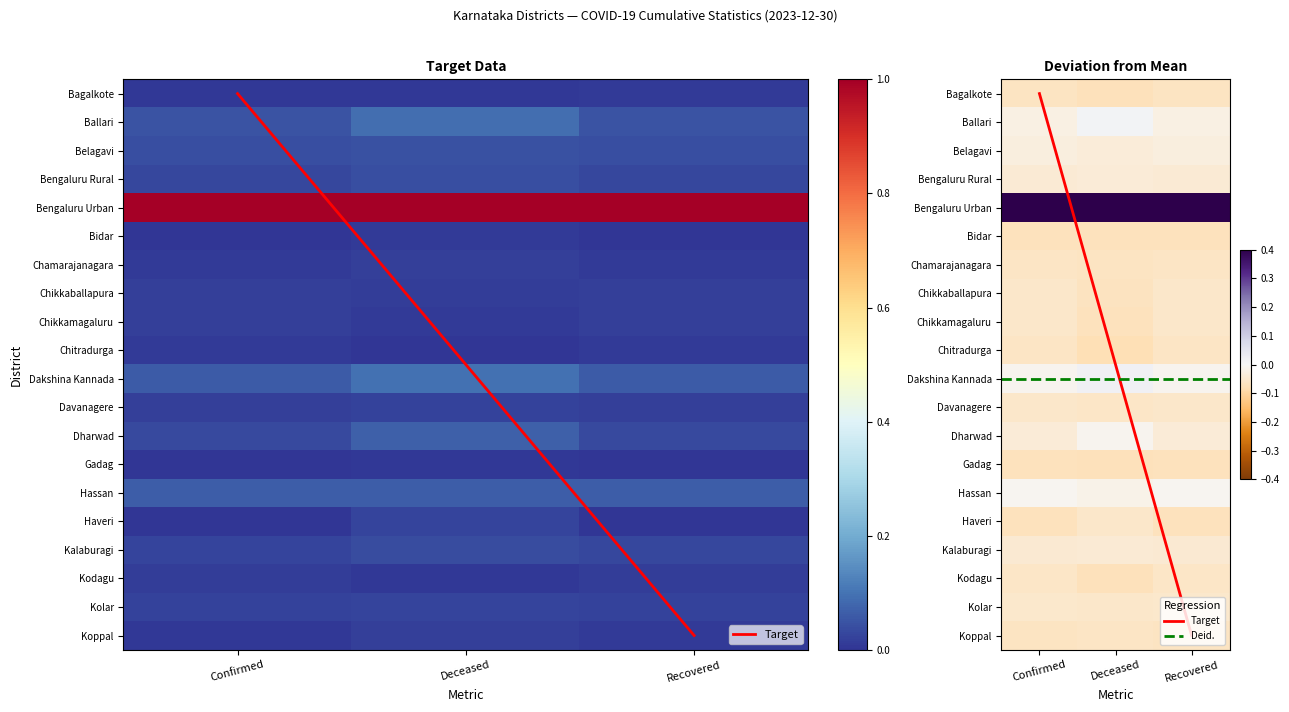

Which category has the highest value in the Dharwad series?

Deceased